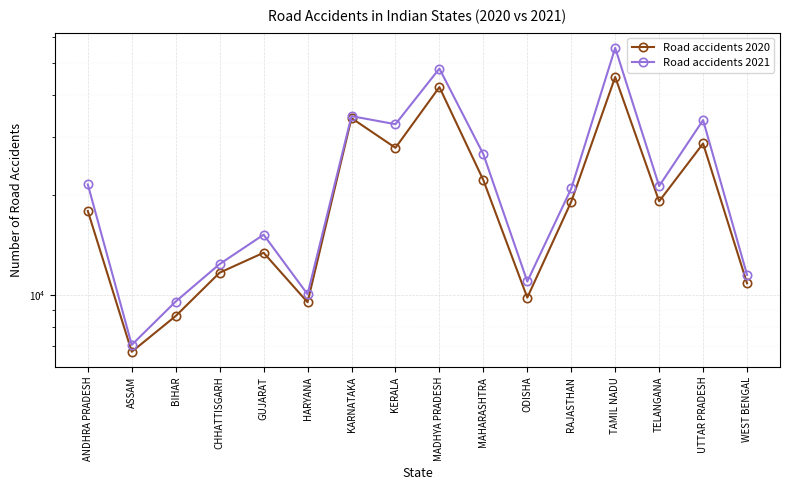

Reading left to right, extract all data points from this chart.

Road accidents 2020: ANDHRA PRADESH=17924	ASSAM=6737	BIHAR=8639	CHHATTISGARH=11674	GUJARAT=13407	HARYANA=9506	KARNATAKA=34178	KERALA=27799	MADHYA PRADESH=42396	MAHARASHTRA=22211	ODISHA=9817	RAJASTHAN=19121	TAMIL NADU=45484	TELANGANA=19172	UTTAR PRADESH=28653	WEST BENGAL=10843
Road accidents 2021: ANDHRA PRADESH=21556	ASSAM=7069	BIHAR=9553	CHHATTISGARH=12395	GUJARAT=15200	HARYANA=10049	KARNATAKA=34647	KERALA=32759	MADHYA PRADESH=48219	MAHARASHTRA=26598	ODISHA=10983	RAJASTHAN=20954	TAMIL NADU=55682	TELANGANA=21315	UTTAR PRADESH=33711	WEST BENGAL=11501